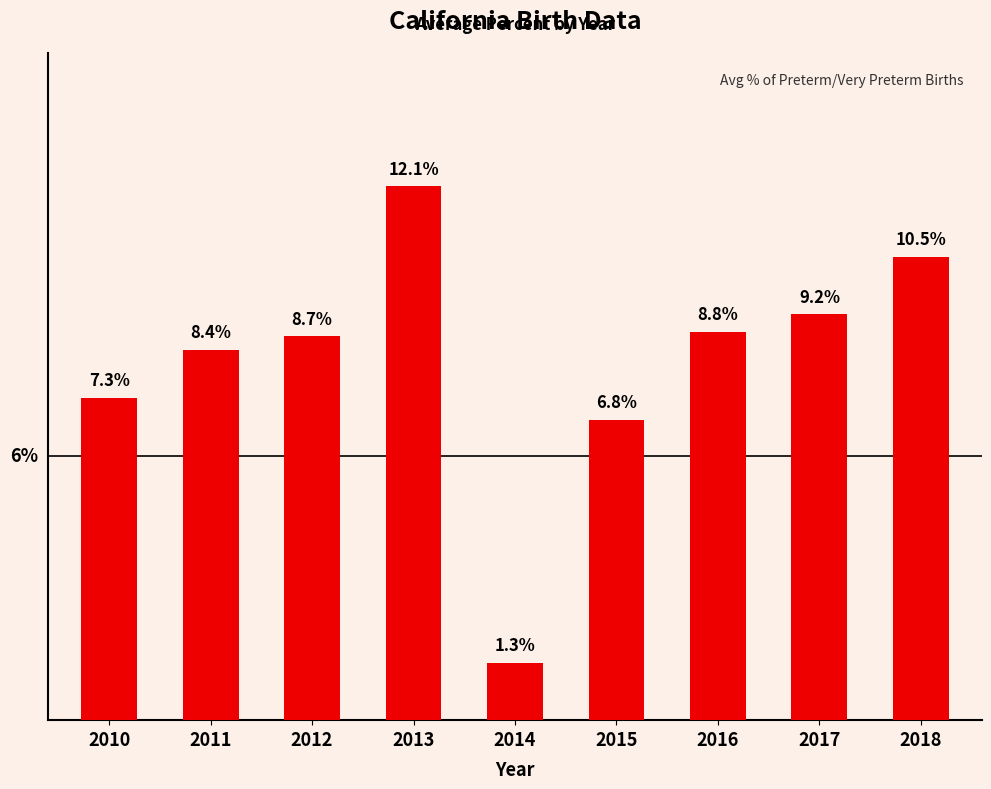

Rank the categories by value from highest to lowest.

2013, 2018, 2017, 2016, 2012, 2011, 2010, 2015, 2014